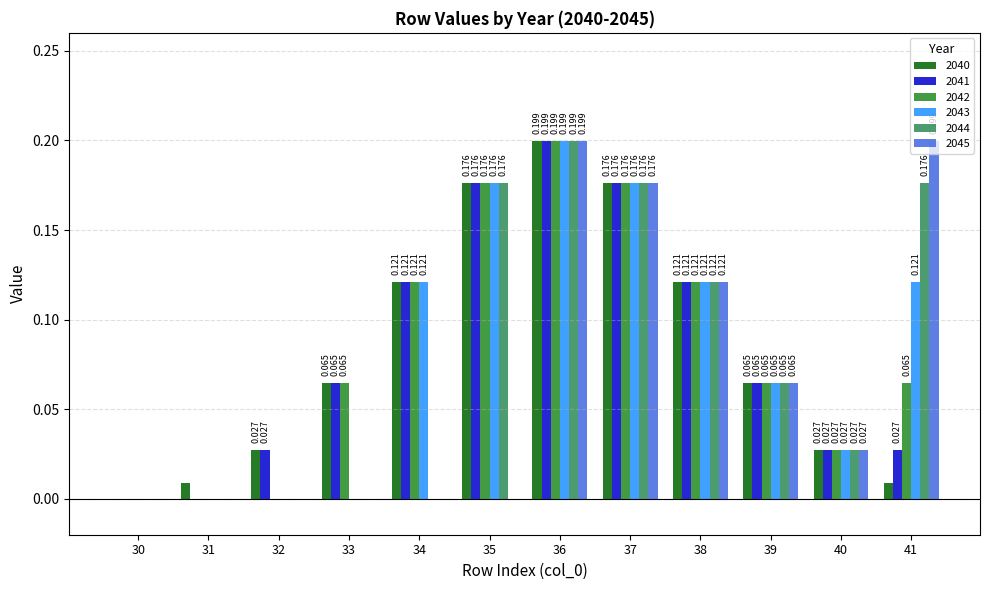

Which series has the largest total across all categories?

2042